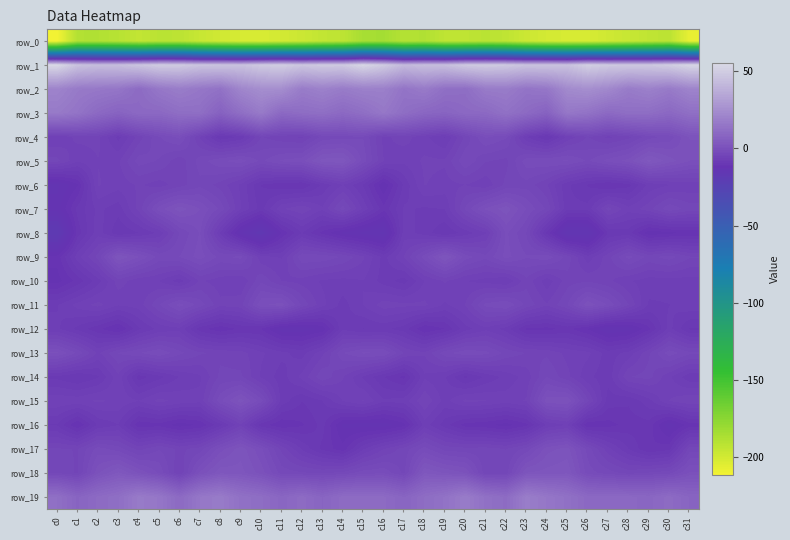

Where does the row_1 series first go above 48?

c0